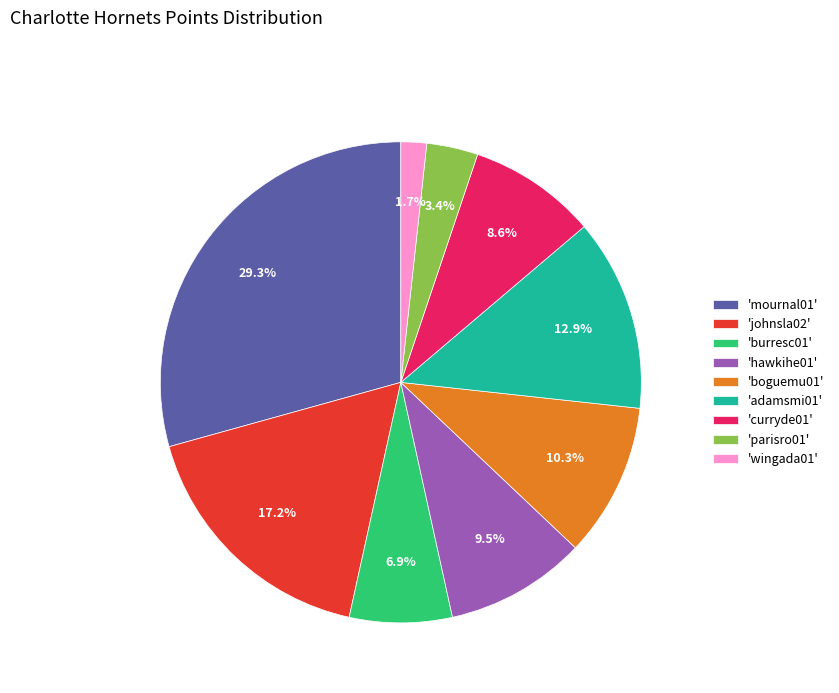

Do 'burresc01' and 'johnsla02' together represent more than half of the pie?

No